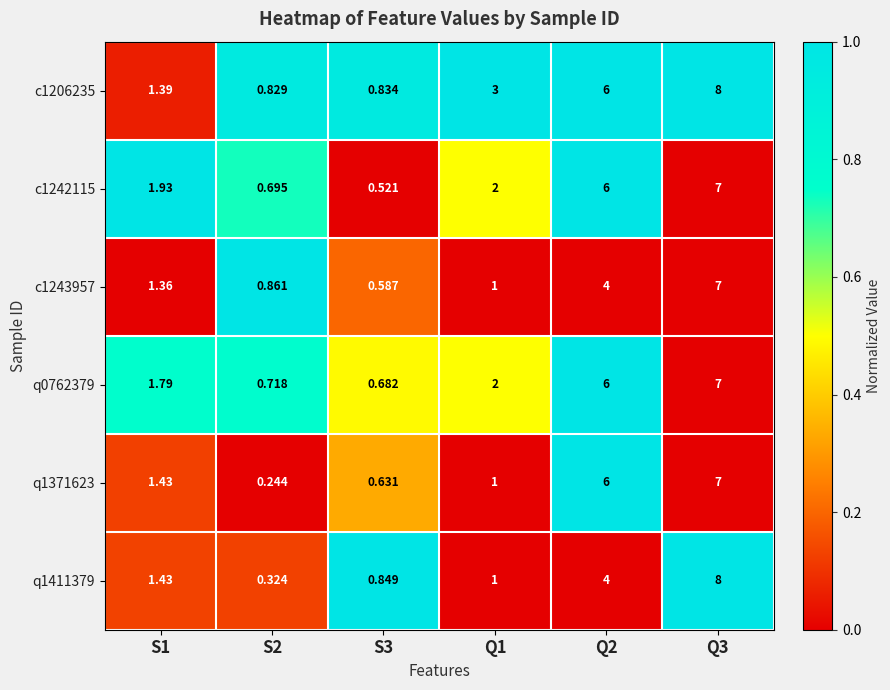

Is the value of c1242115 at S2 greater than the value of q0762379 at Q2?

No